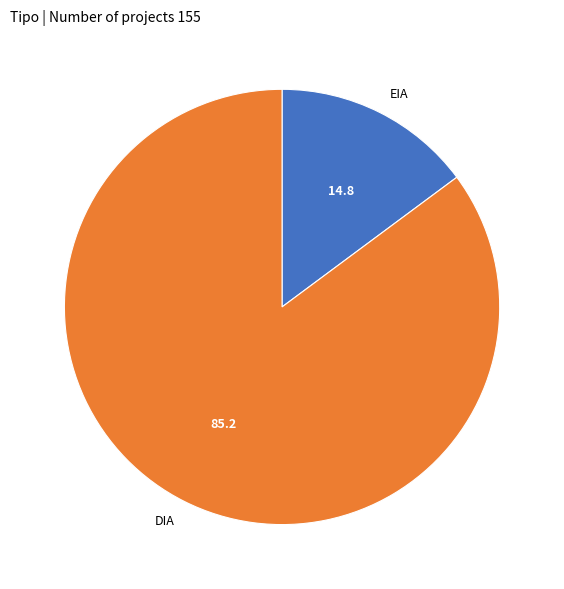

The EIA slice represents 5% of the pie. True or false?

False